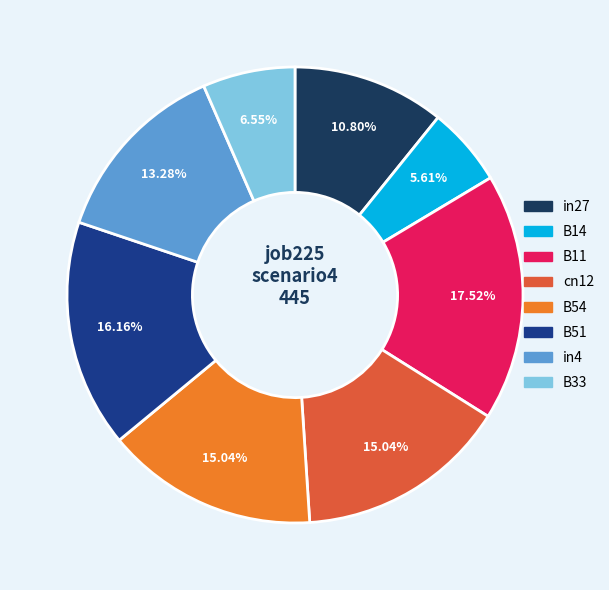

True or false: B11 accounts for 18% of the total.

True